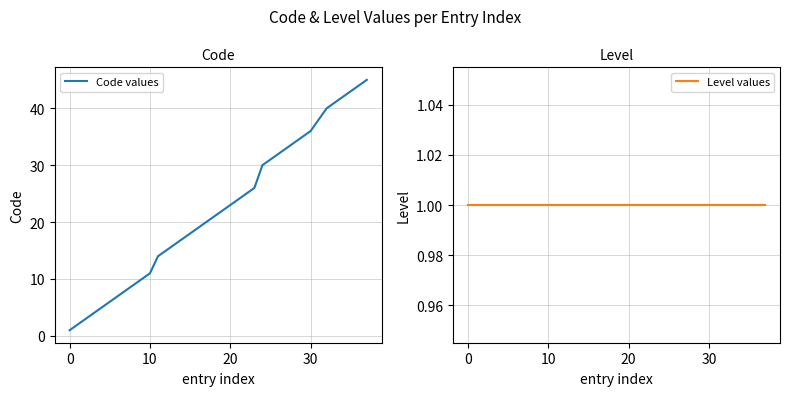

How many distinct data groups are displayed?

2